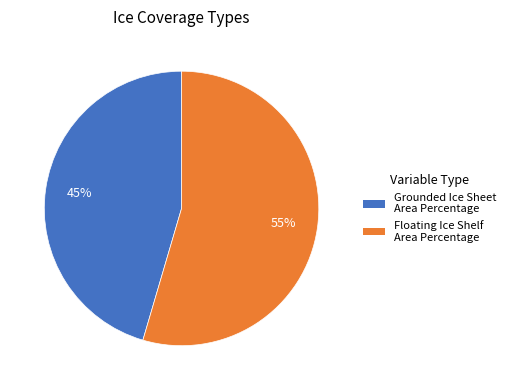

Does any single category account for the majority?

Yes